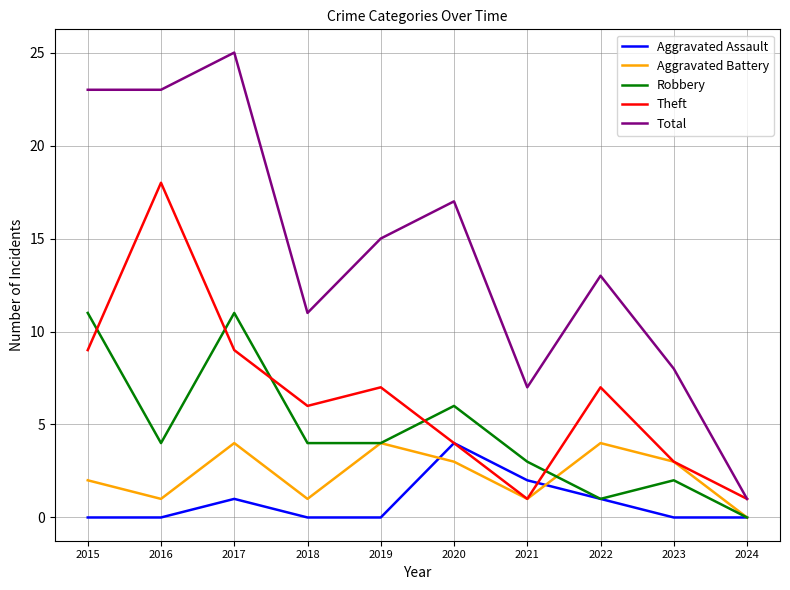

What is the spread (max minus min) of values at 2022?

12